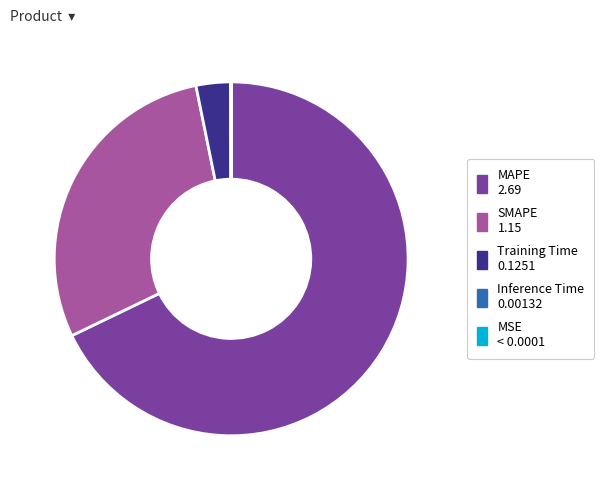

Is there any slice that represents more than half of the pie?

Yes